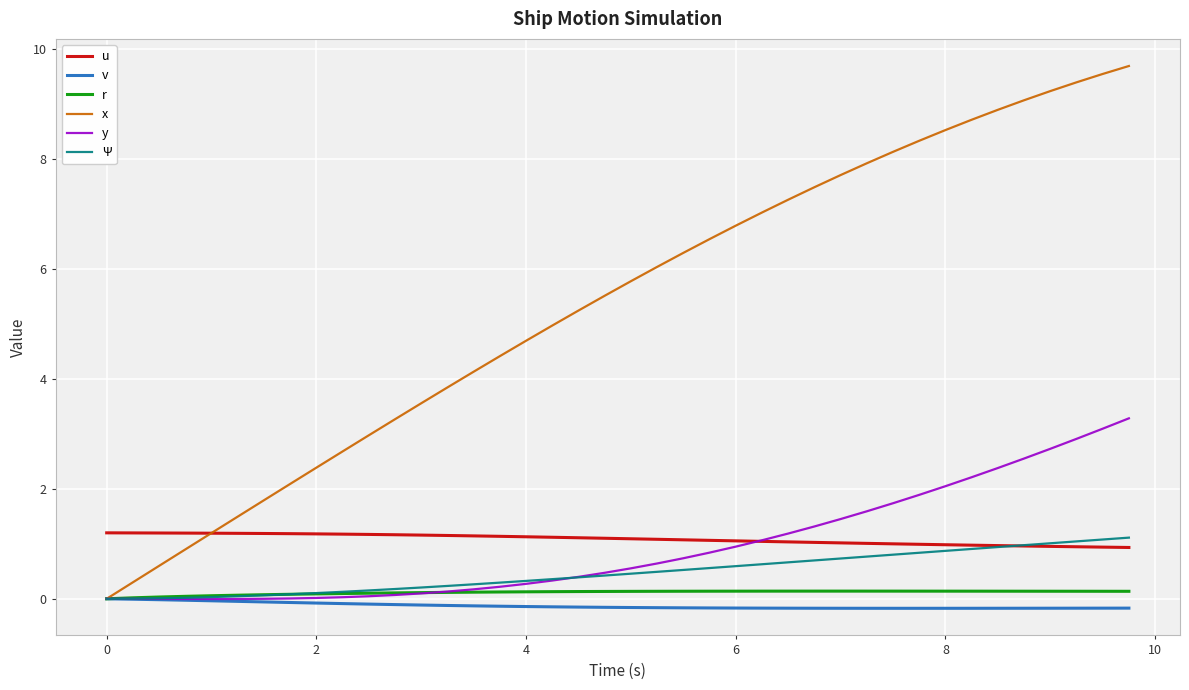

What is the sum of all Ψ values?

19.0